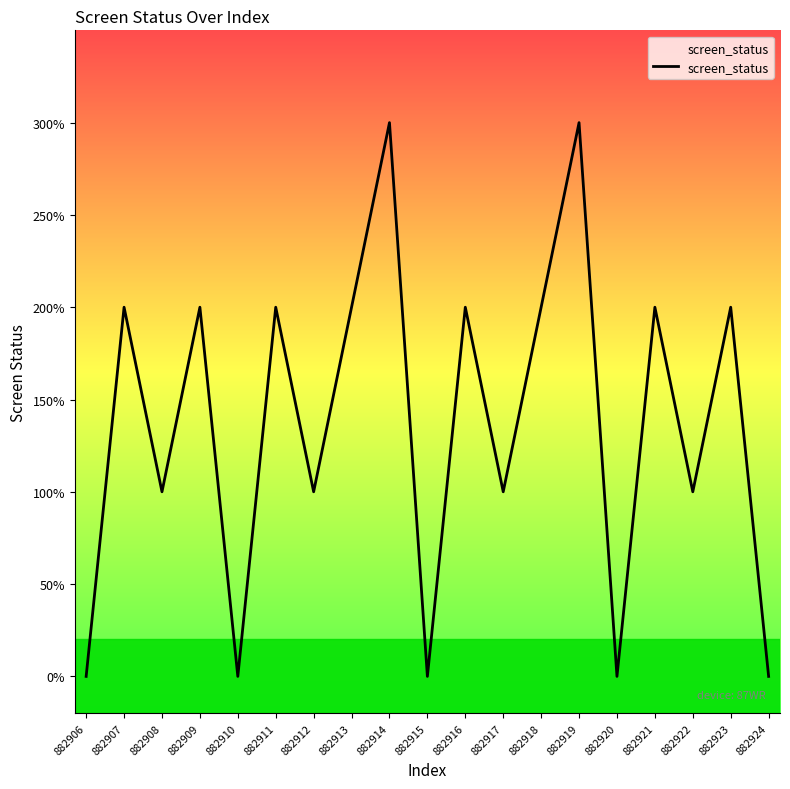

Does the chart have visible grid lines?

No